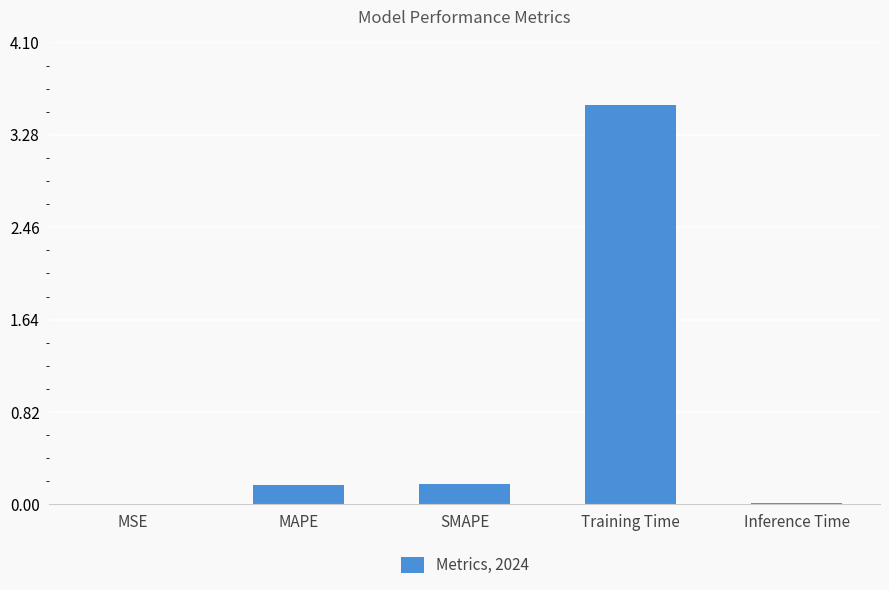

Are the bars horizontal?

No